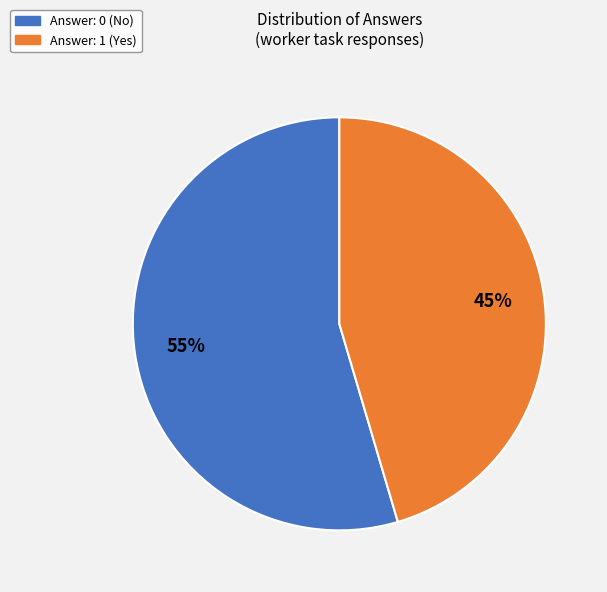

To the nearest percent, what is the average slice percentage?

50%